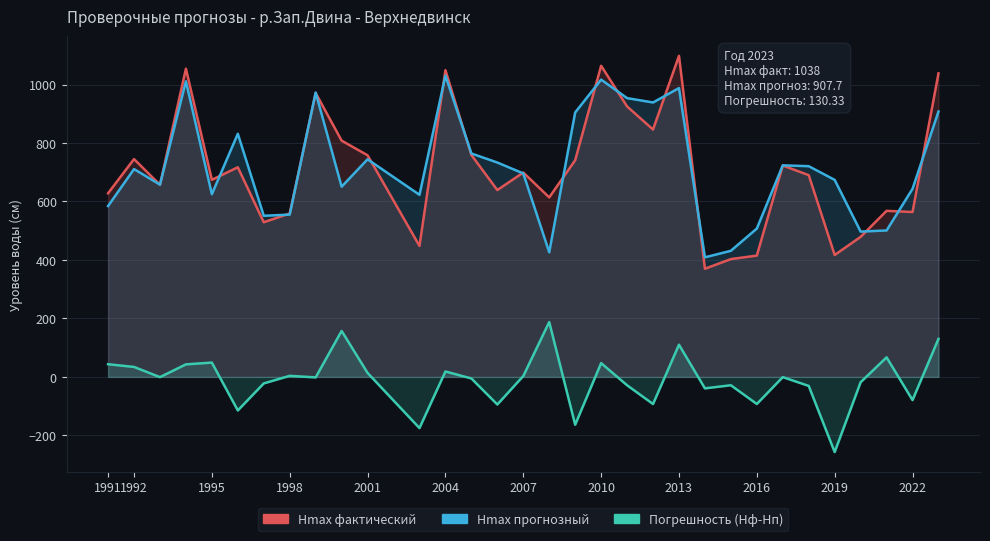

Reading left to right, transcribe all the data shown in this chart.

Hmax фактический: 628.0	745.0	657.0	1054.0	674.0	717.0	529.0	559.0	971.0	808.0	758.0	448.0	1049.0	759.0	639.0	699.0	614.0	741.0	1064.0	925.0	846.0	1098.0	370.0	403.0	415.0	723.0	690.0	417.0	479.0	568.0	564.0	1038.0
Hmax прогнозный: 584.4	710.8	657.6	1011.0	624.9	831.5	551.1	555.2	972.5	650.6	744.2	622.9	1030.3	764.2	733.2	695.9	426.3	904.4	1016.7	953.4	938.6	987.8	409.0	431.4	507.5	723.6	720.7	673.9	497.1	500.9	643.2	907.7
Погрешность (Нф-Нп): 43.6	34.2	-0.6	43.0	49.1	-114.5	-22.1	3.8	-1.5	157.4	13.8	-174.9	18.7	-5.2	-94.2	3.1	187.7	-163.4	47.3	-28.4	-92.6	110.2	-39.0	-28.4	-92.5	-0.6	-30.7	-256.9	-18.1	67.1	-79.2	130.3